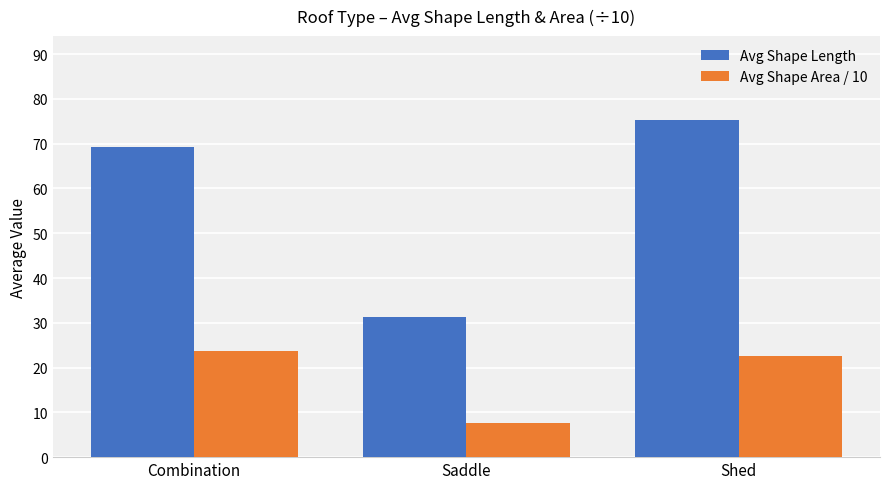

What is the sum of the Avg Shape Length values at Saddle and Shed?

106.4